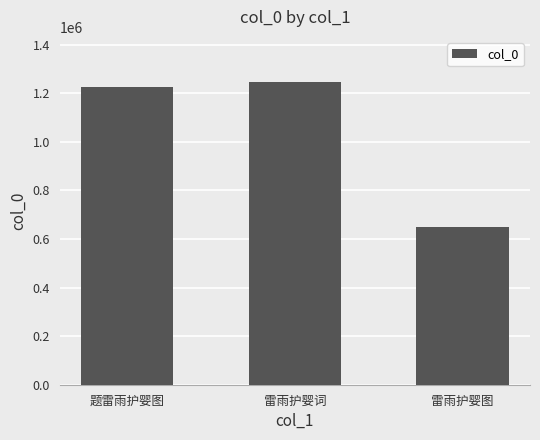

What is the value of the 3rd bar from the left?

647588